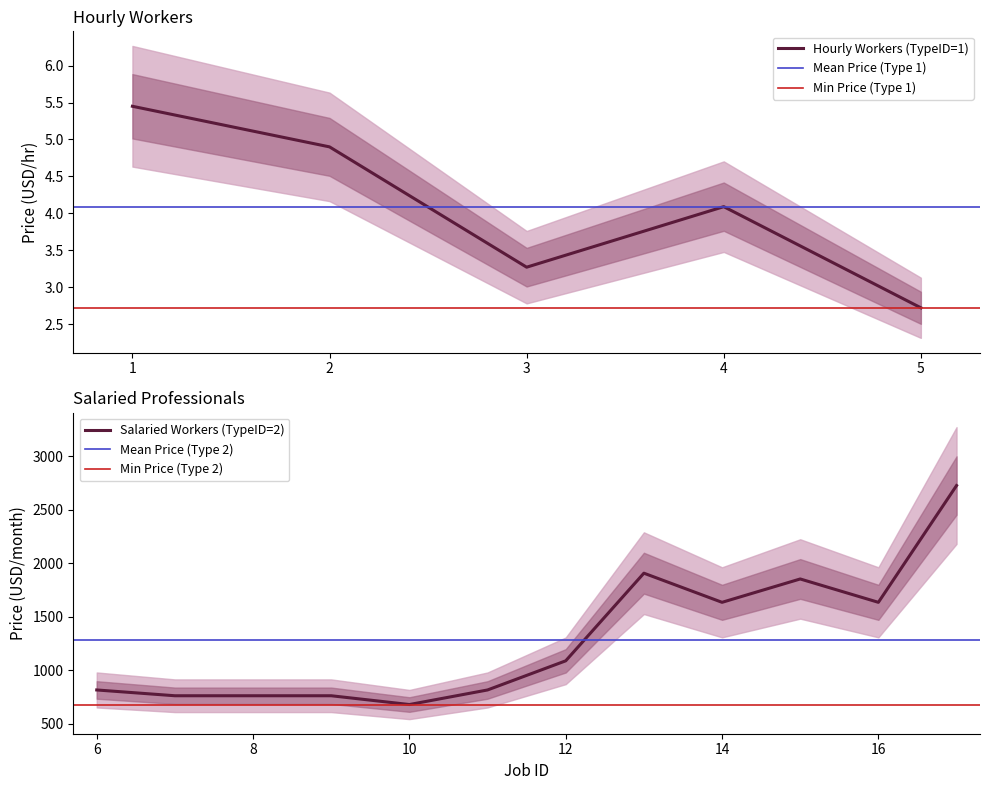

What is the minimum value for Hourly Workers (TypeID=1)?

2.7